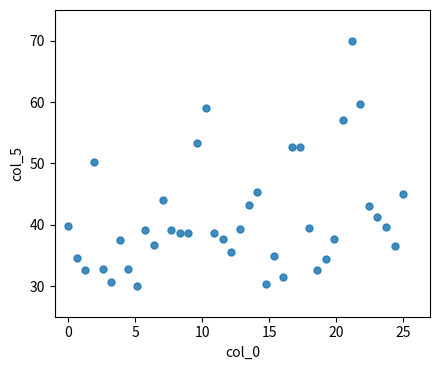

What is the range of Y values (max minus min)?

40.0